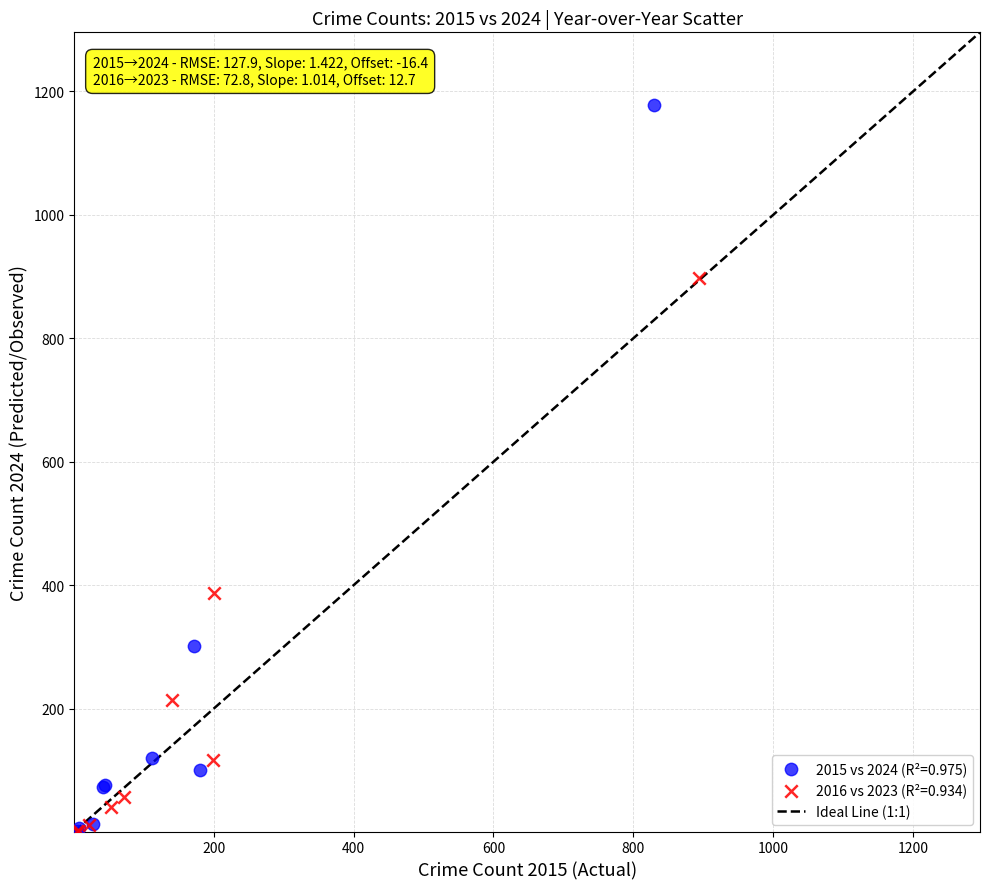

Which series contains the highest Y value?

2015 vs 2024 (R²=0.975)